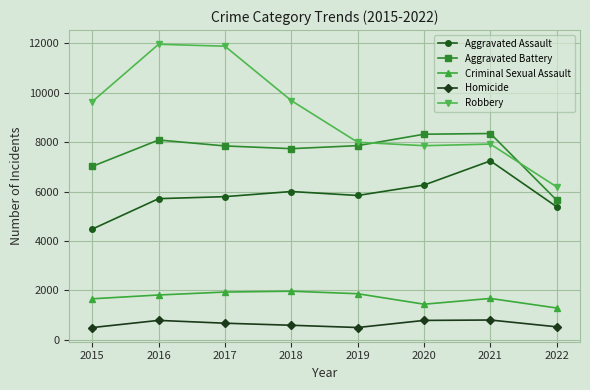

Is the value of Homicide at 2018 greater than the value of Aggravated Battery at 2022?

No